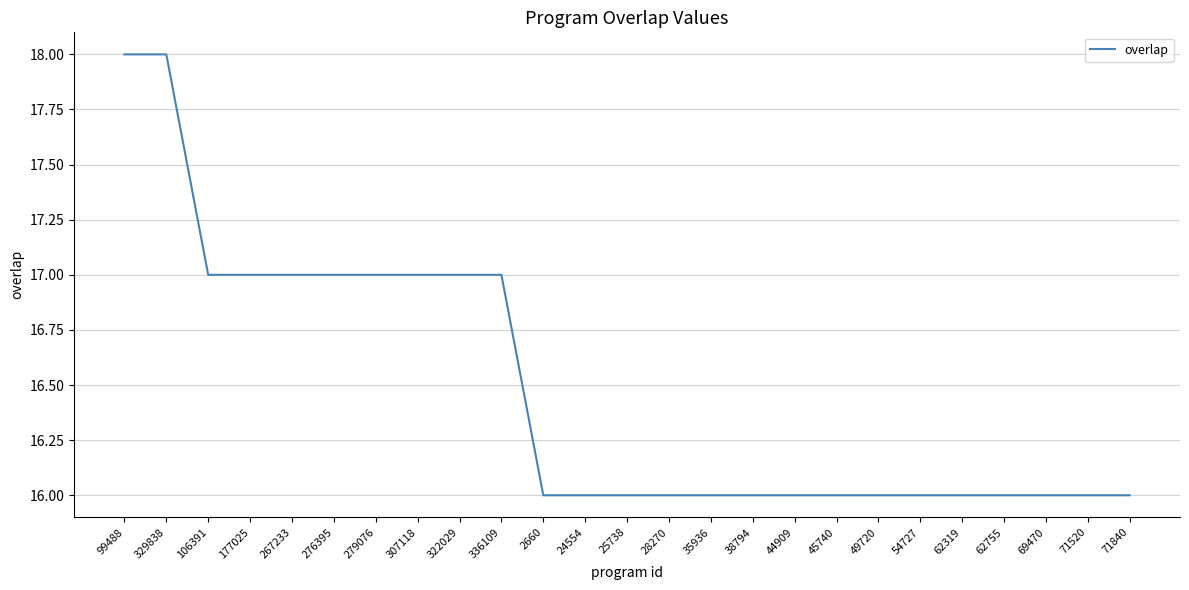

What position from the right is 69470?

3